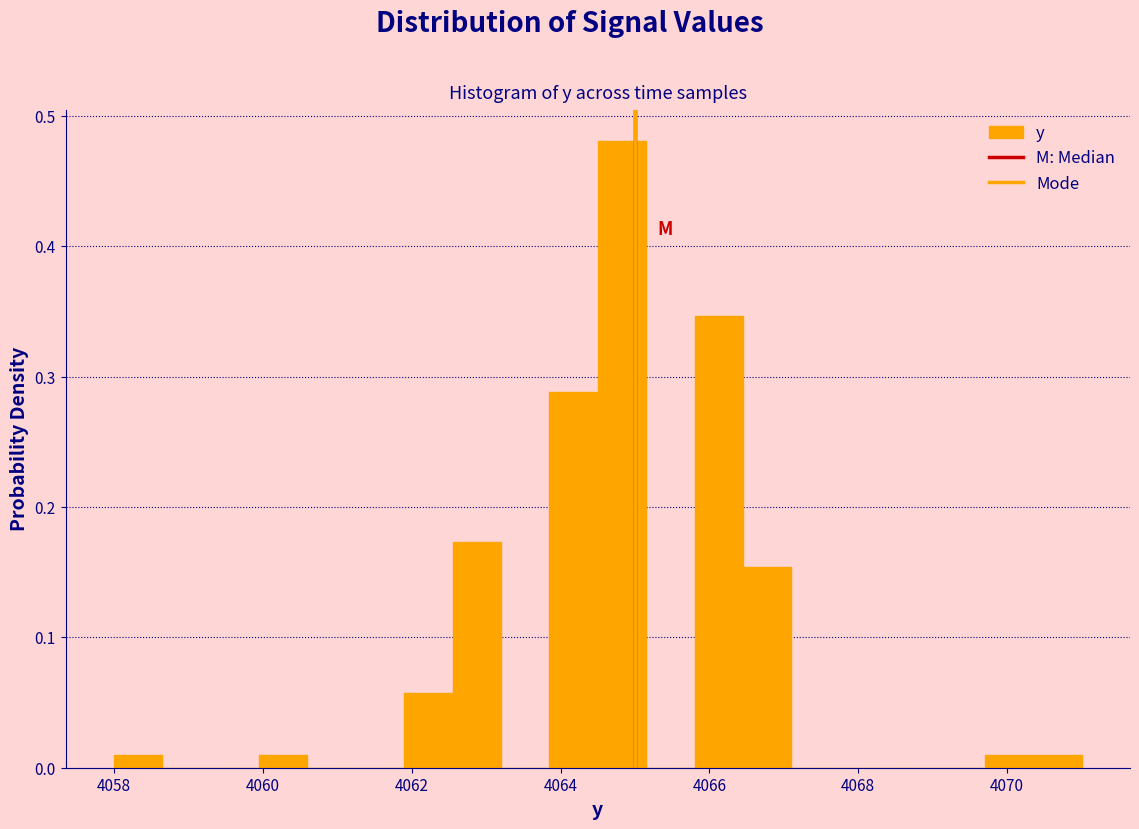

Around what value on the x-axis is the tallest bar? Give the approximate position of its centre, as read against the axis.

4064.8